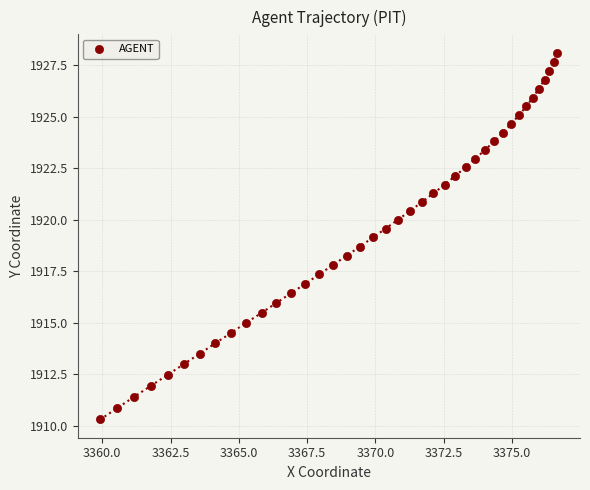

What is the range of X values (max minus min)?

16.7